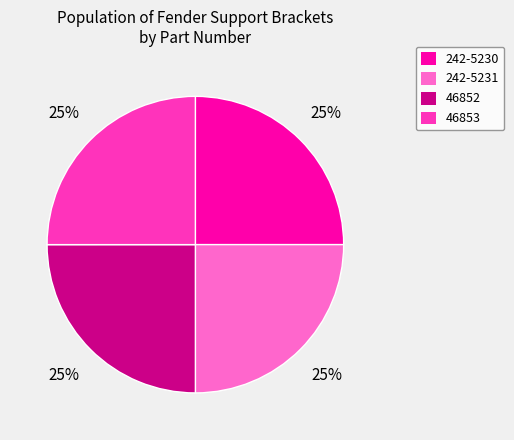

To the nearest percent, what percentage of the pie is 242-5231?

25%